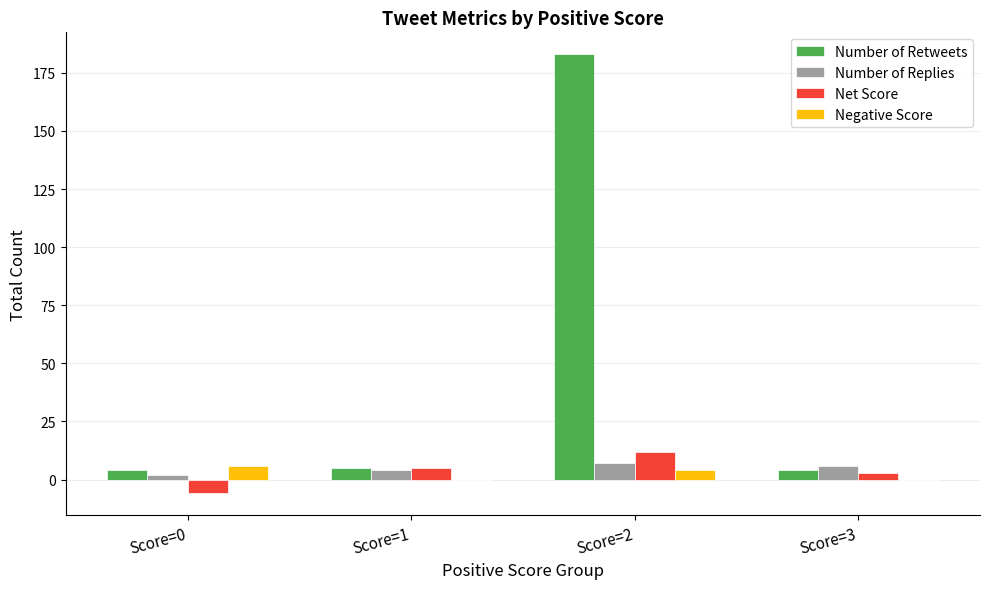

What is the sum of the Number of Retweets values at Score=0 and Score=1?

9